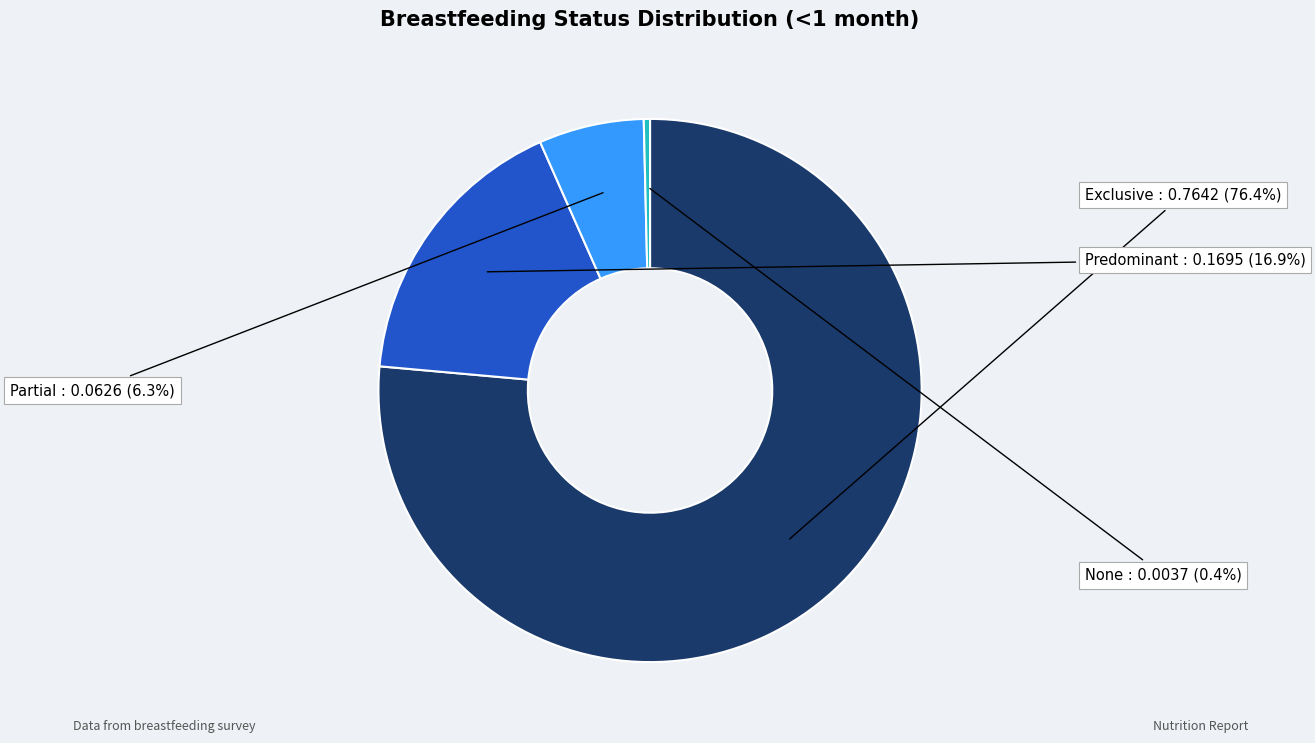

Does any single category account for the majority?

Yes